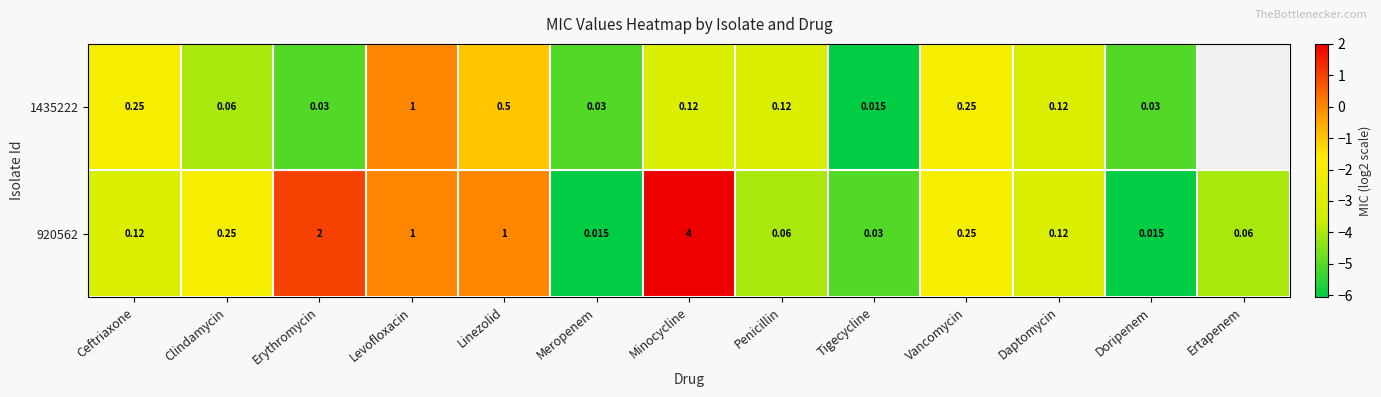

Where is 920562 nearest to the value 2?

Erythromycin